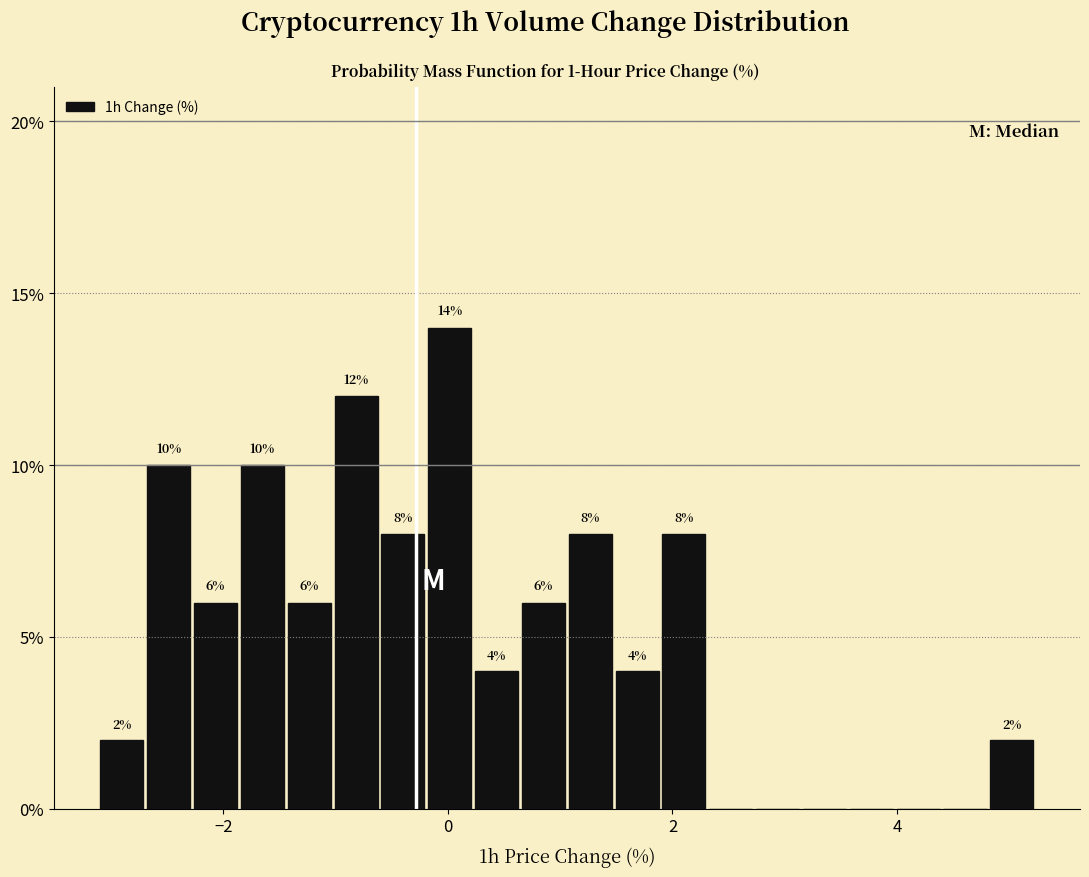

Around what value on the x-axis is the tallest bar? Give the approximate position of its centre, as read against the axis.

0.0